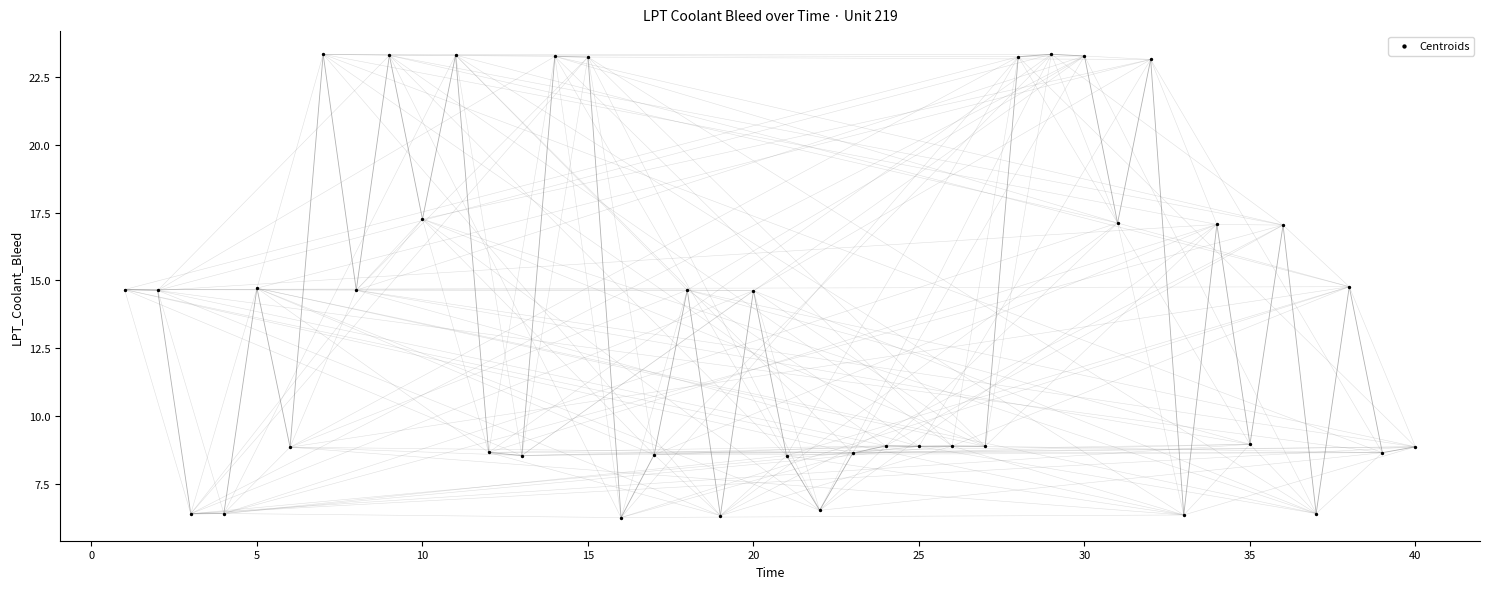

What is the range of Y values (max minus min)?

17.1